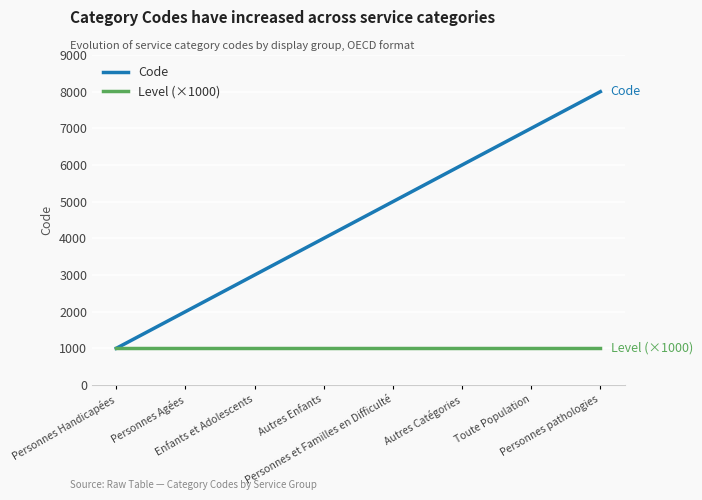

What is the maximum value for Code?

8000